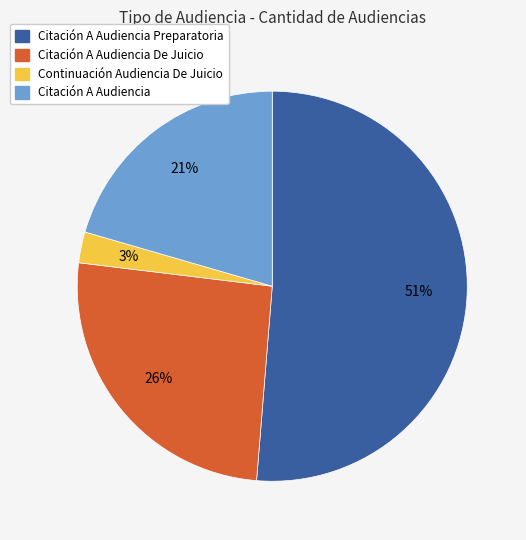

To the nearest percent, what is the average slice percentage?

25%